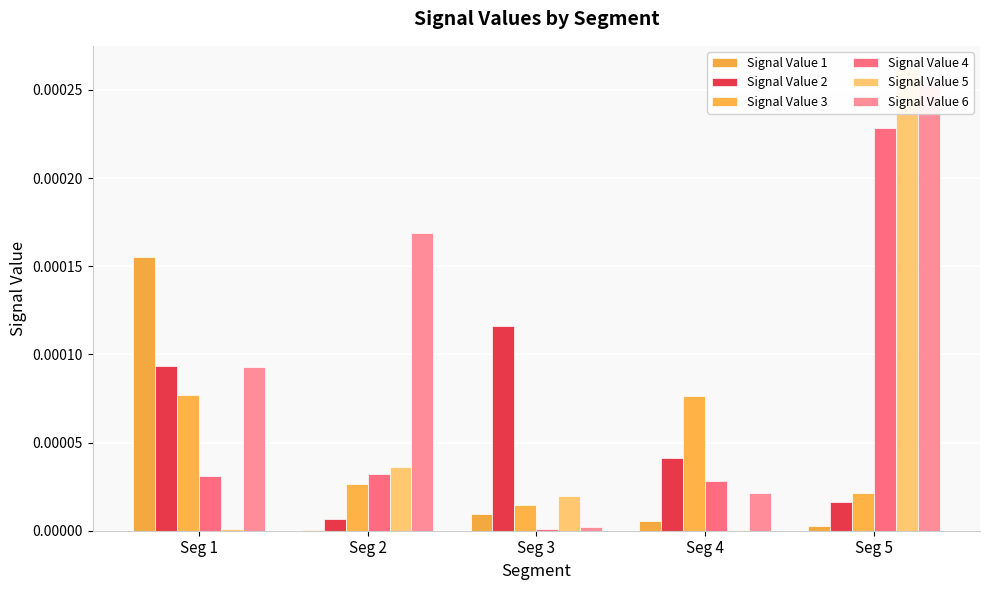

Which category has the highest value across all series?

Seg 5